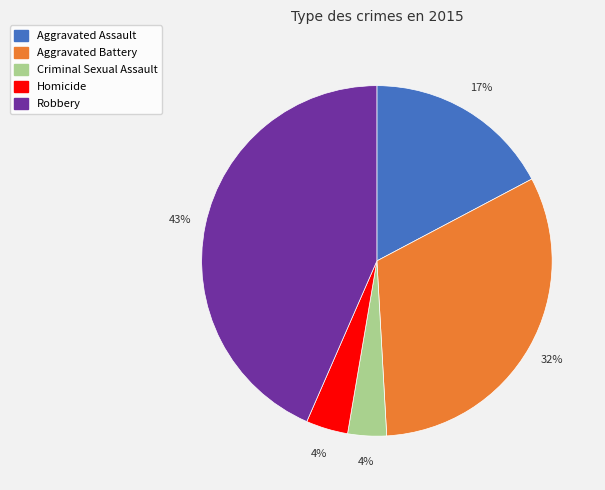

Is the sum of Robbery and Criminal Sexual Assault greater than half?

No